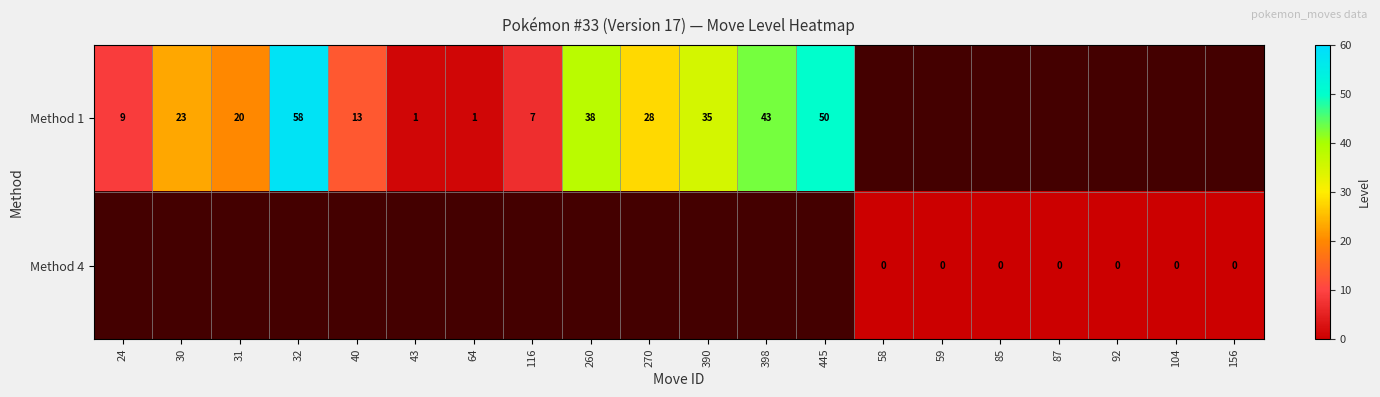

List the series in order of their peak value, lowest first.

Method 4, Method 1